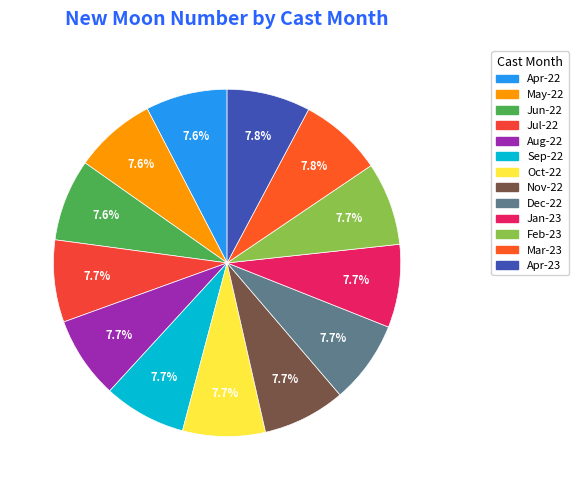

How many slices are in this pie chart?

13